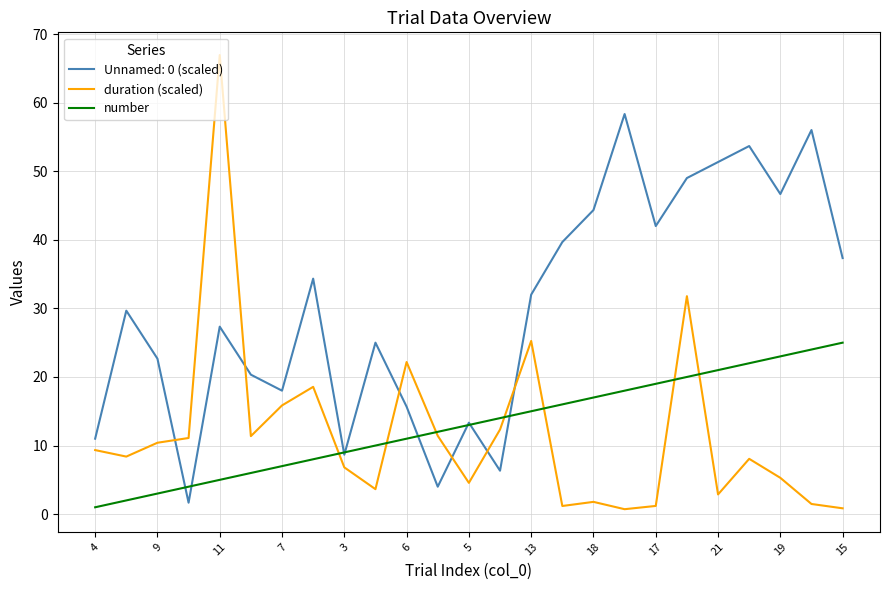

What is the maximum value shown in the chart?

66.9